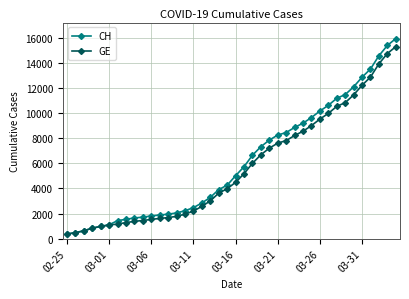

Which series has the widest spread of values?

CH